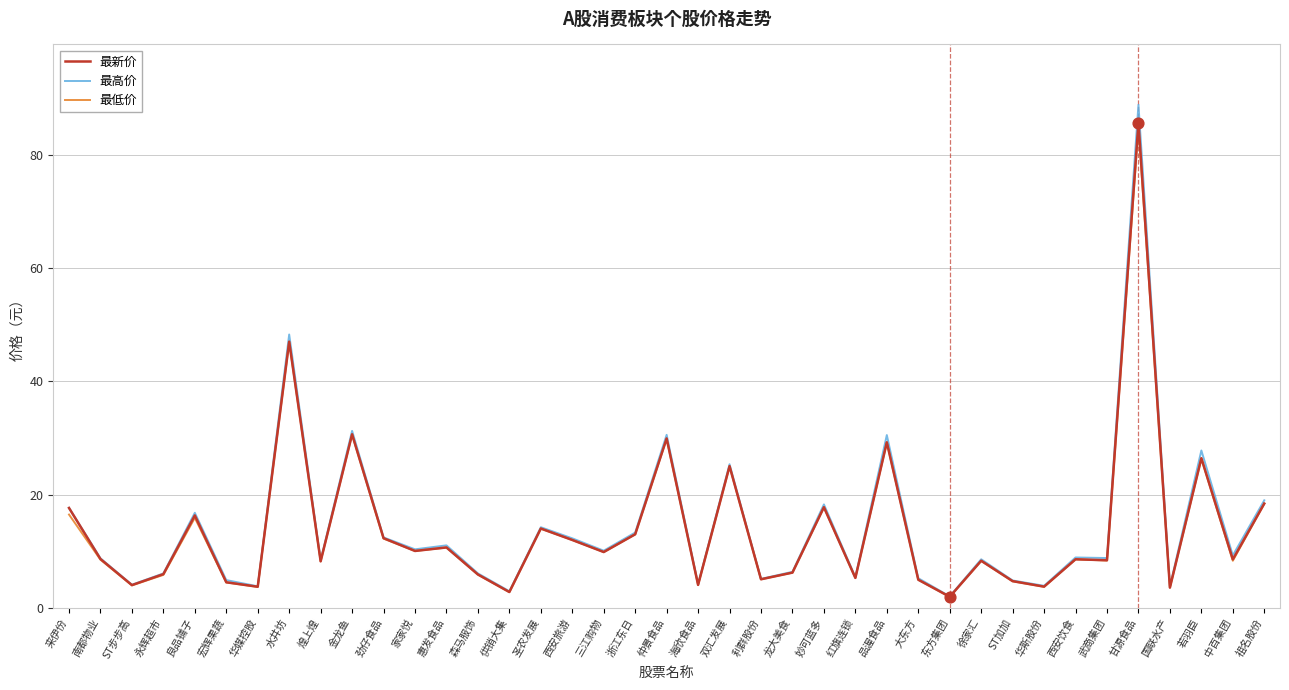

What is the total value across all series at 华斯股份?

11.4